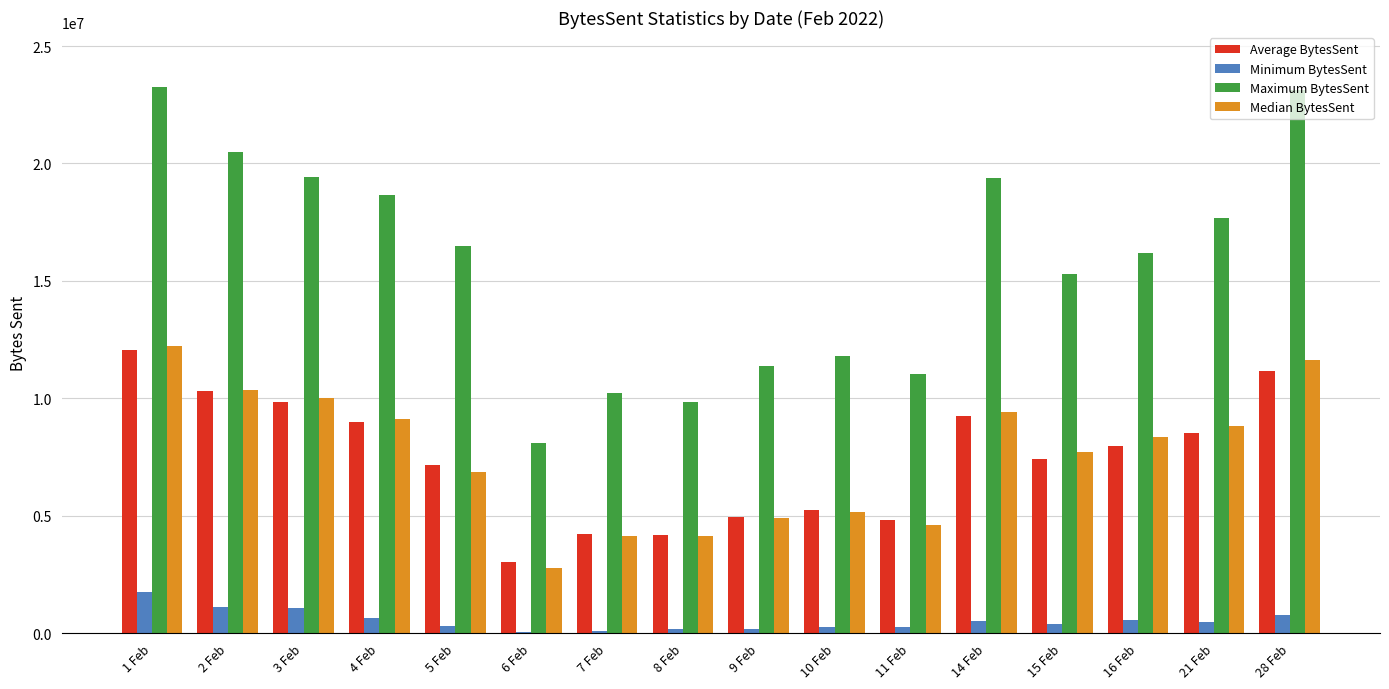

Where does the Maximum BytesSent series first go above 16500272?

1 Feb